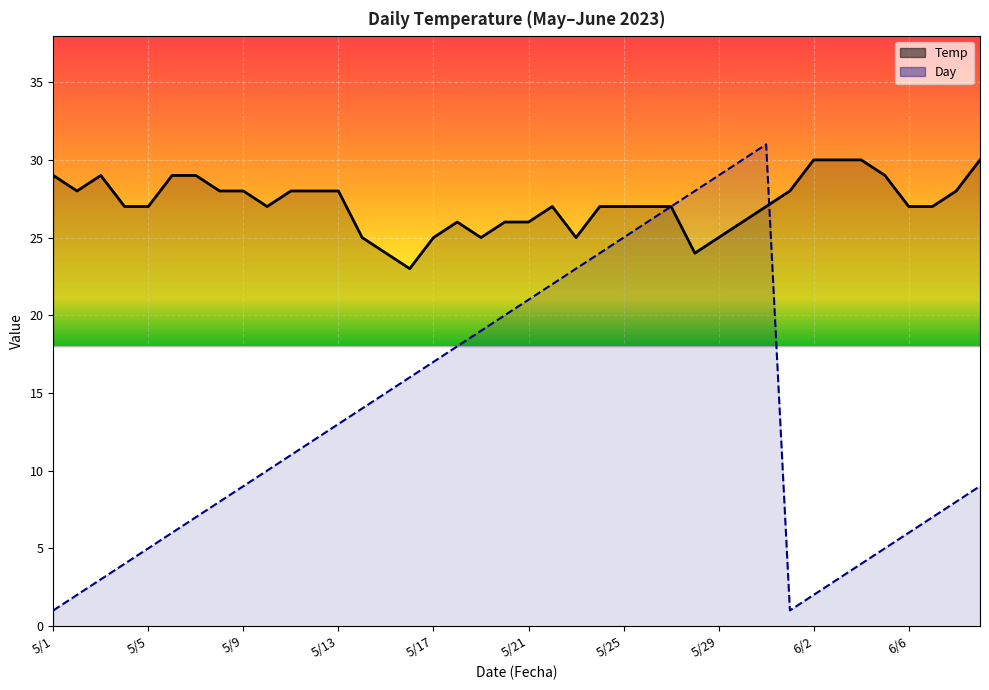

Which series has the largest total across all categories?

Temp